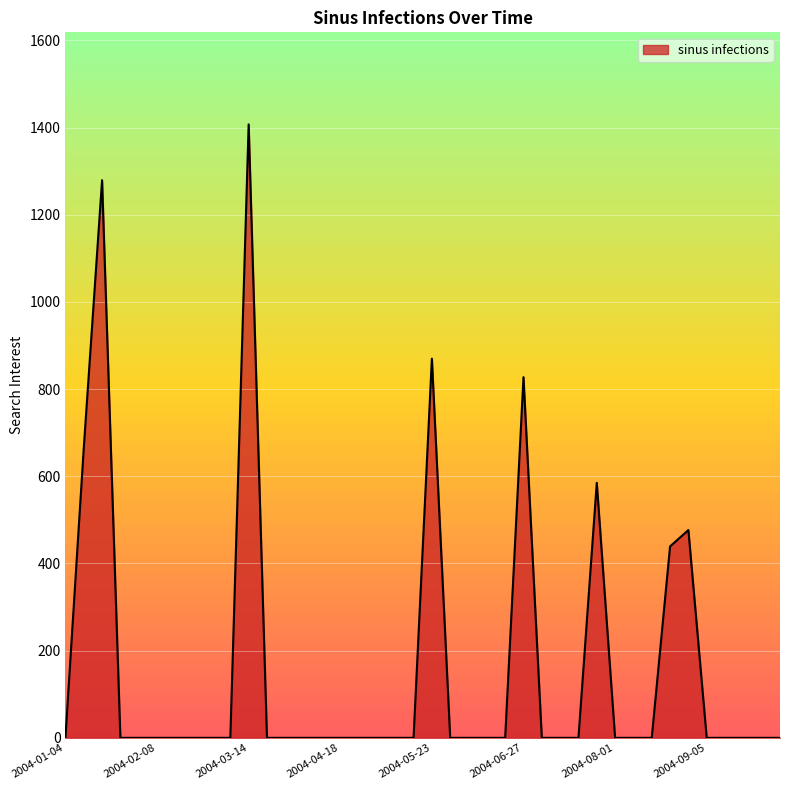

What is the sum of all values?

6549.3